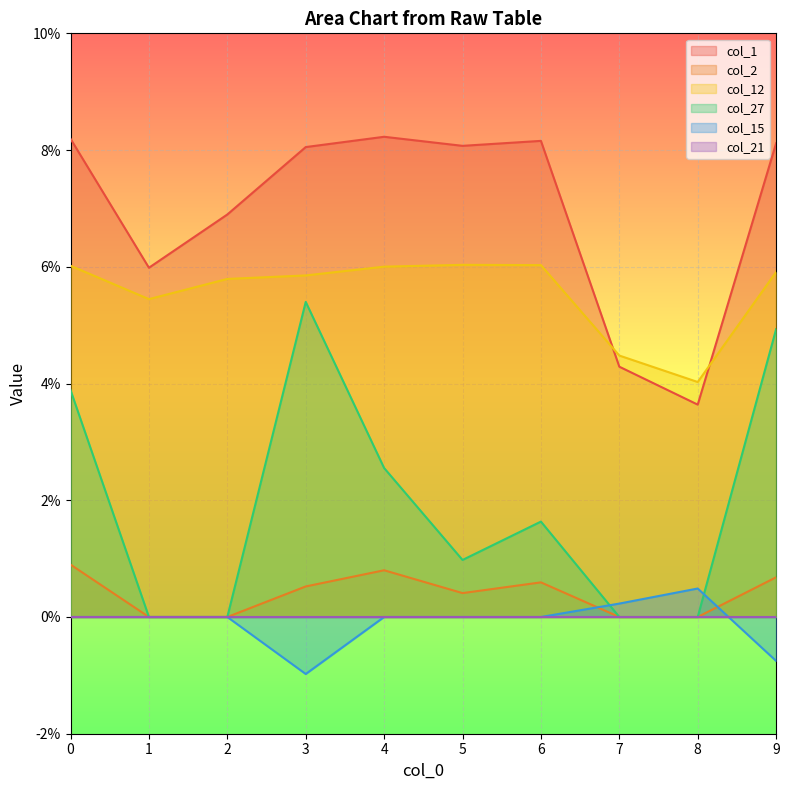

How many interior local valleys does the col_12 series have?

2